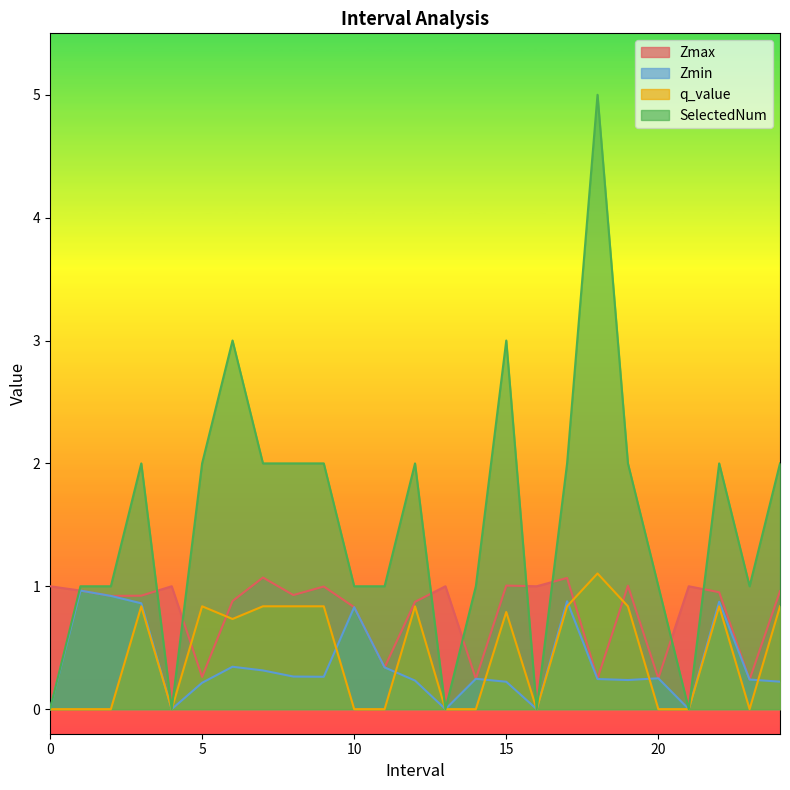

How many times do Zmax and SelectedNum cross each other?

9